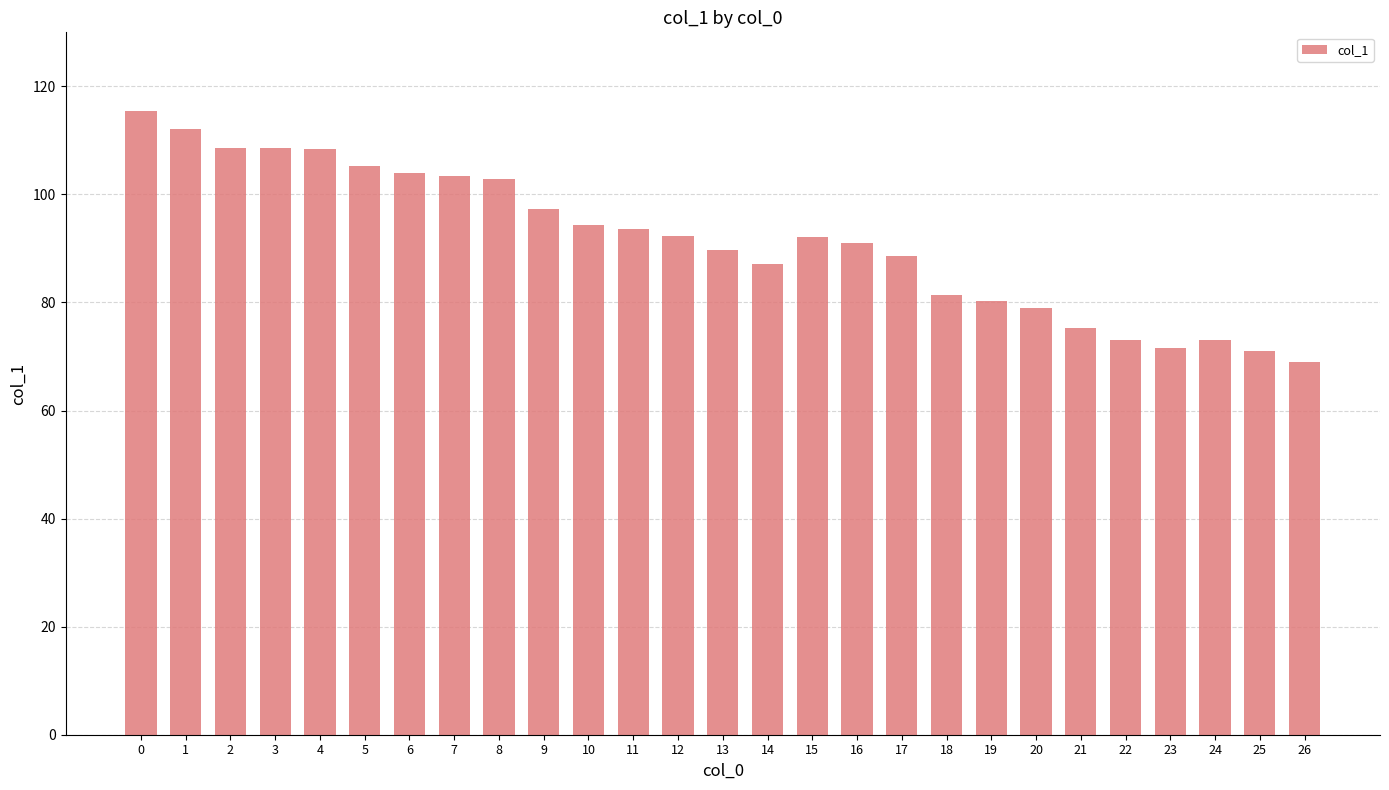

What is the ratio of the value at 19 to the value at 13?

0.9